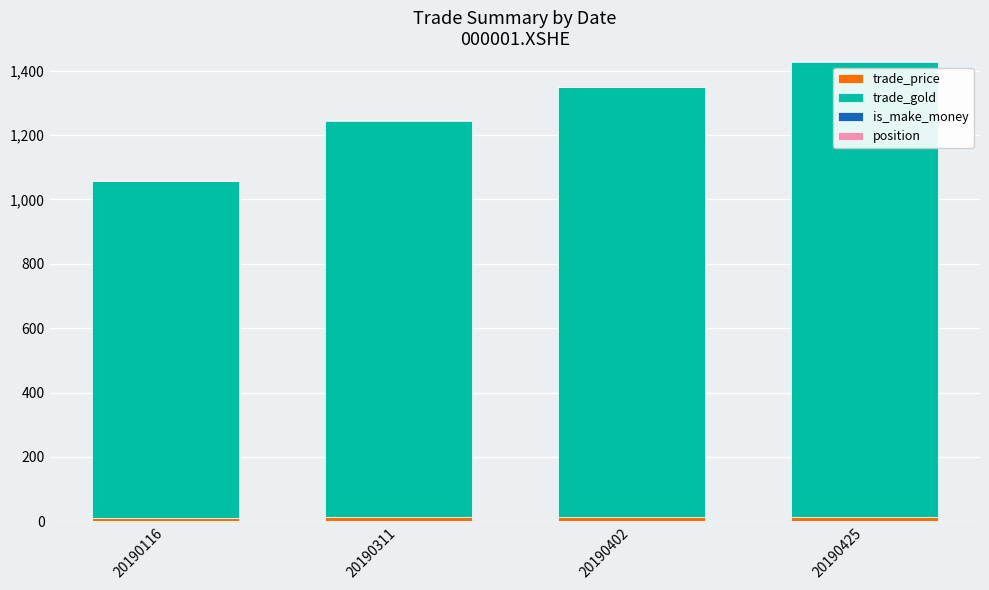

Are the bars grouped side by side (vs. stacked)?

No